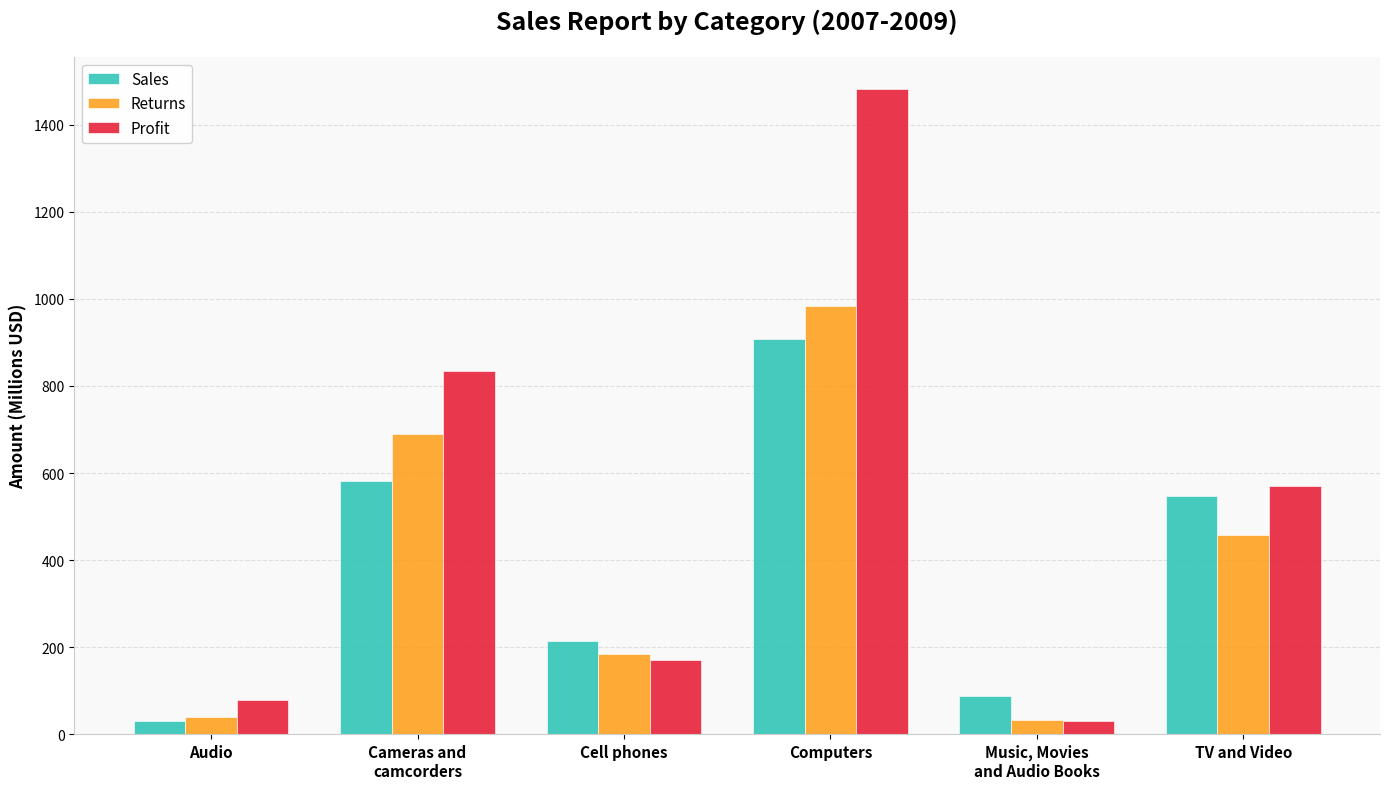

Is the value of Sales at Audio greater than the value of Profit at Computers?

No